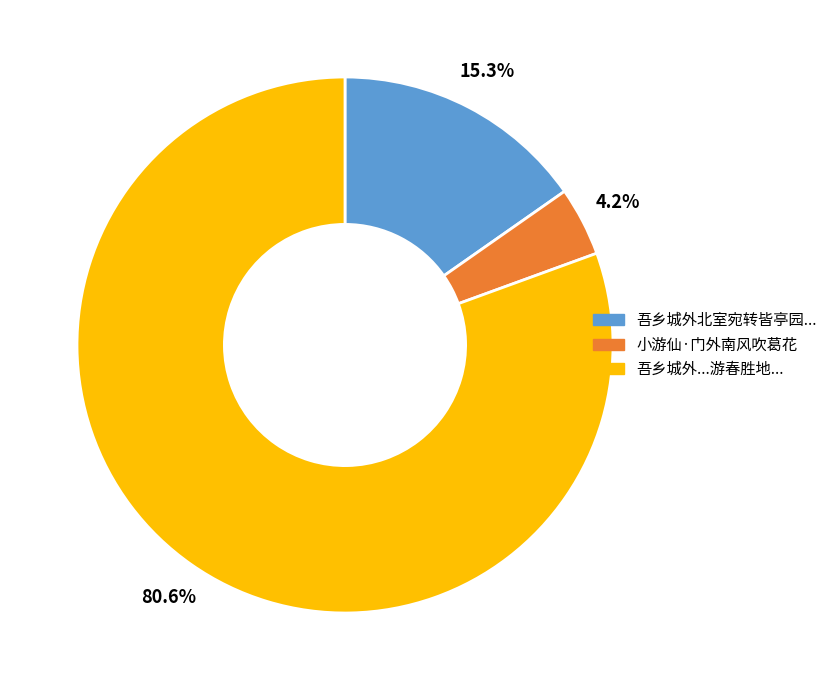

To the nearest percent, what percentage of the pie is 小游仙·门外南风吹葛花?

4%